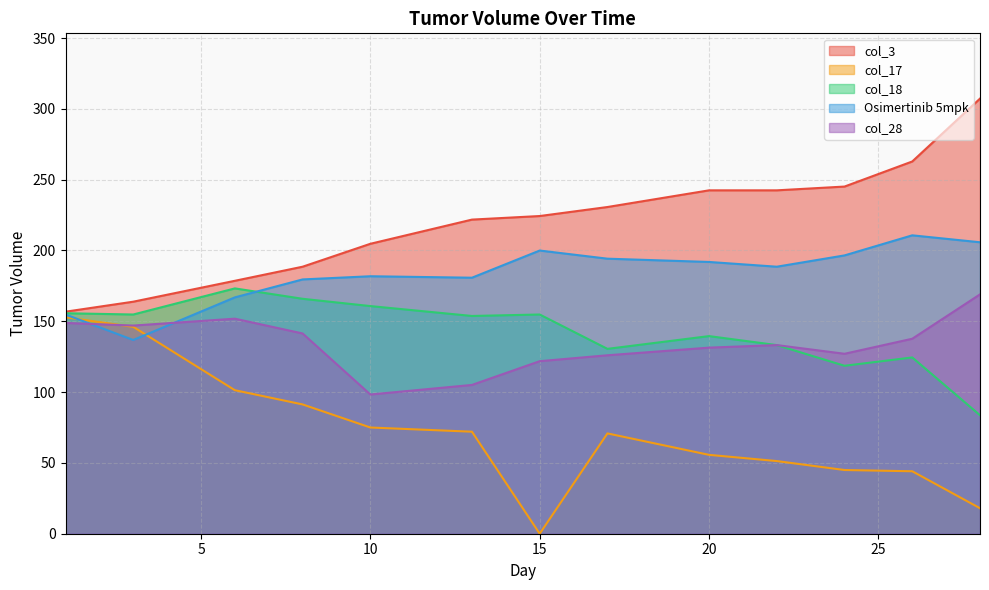

Which series has the largest total across all categories?

col_3